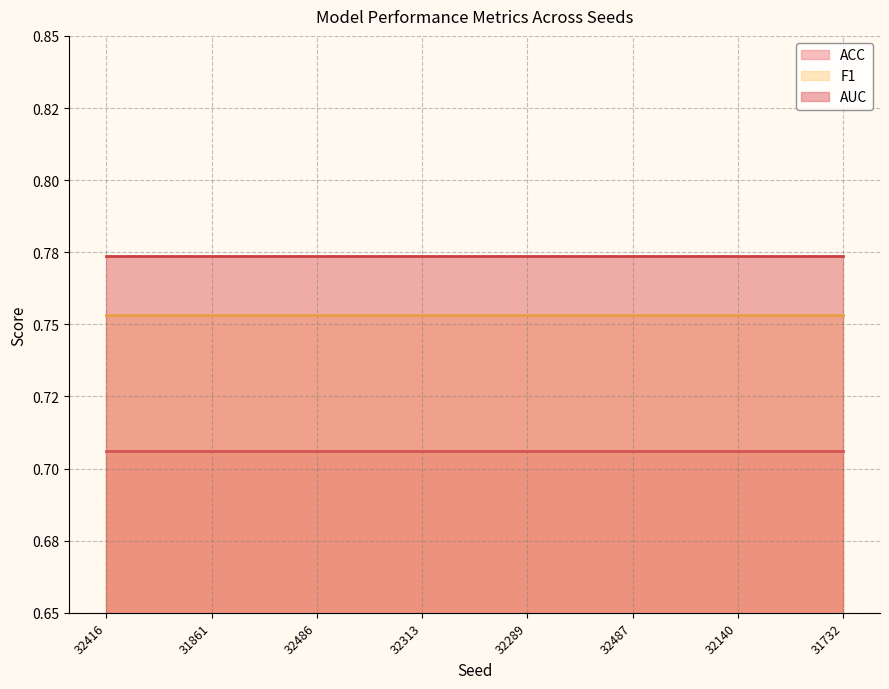

Which series has the widest spread of values?

ACC